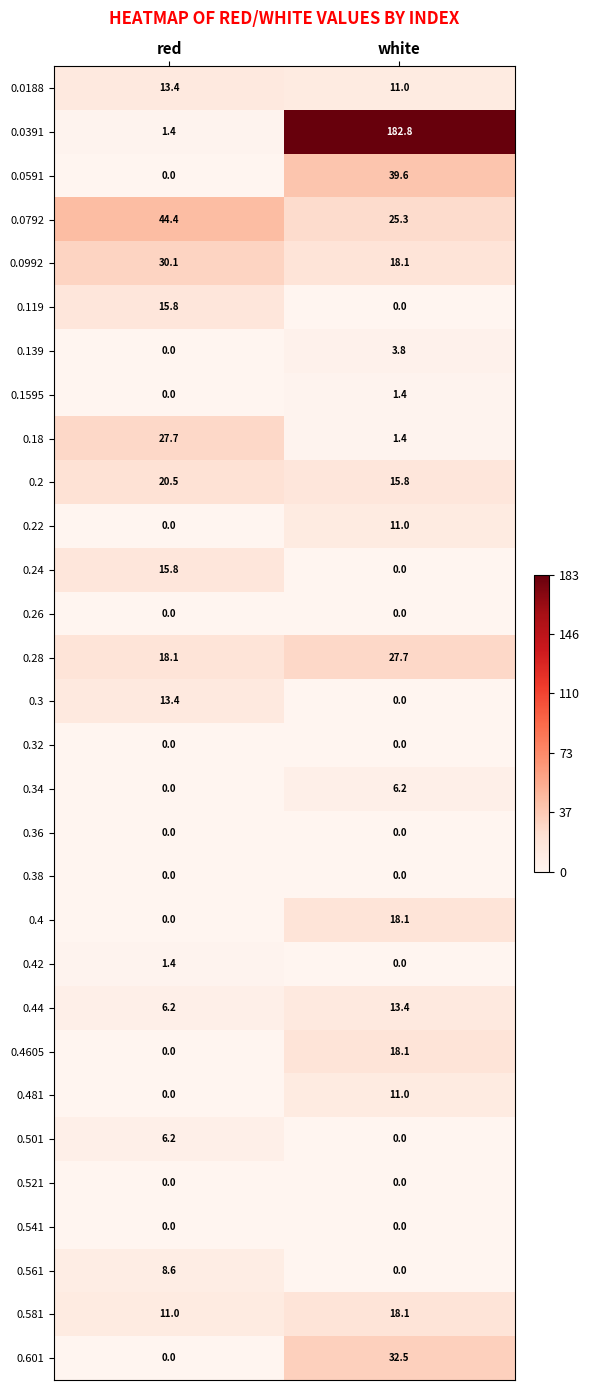

What is the sum of all 0.2 values?

36.3